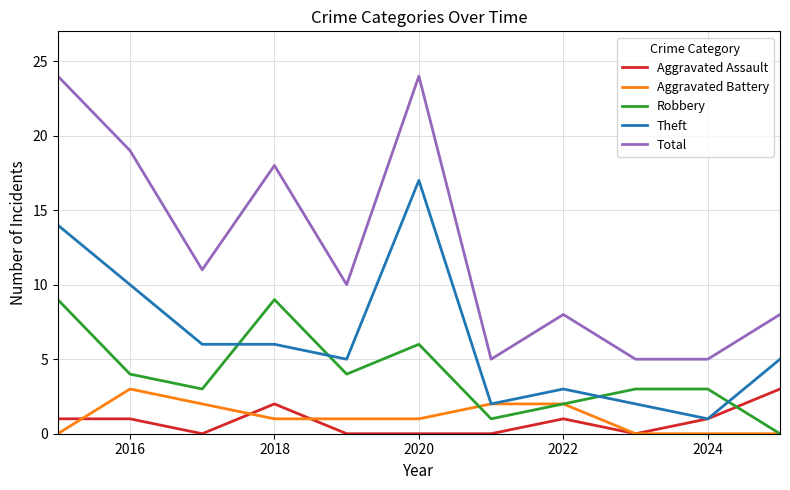

What is the difference between the second highest and minimum values in the Robbery series?

9